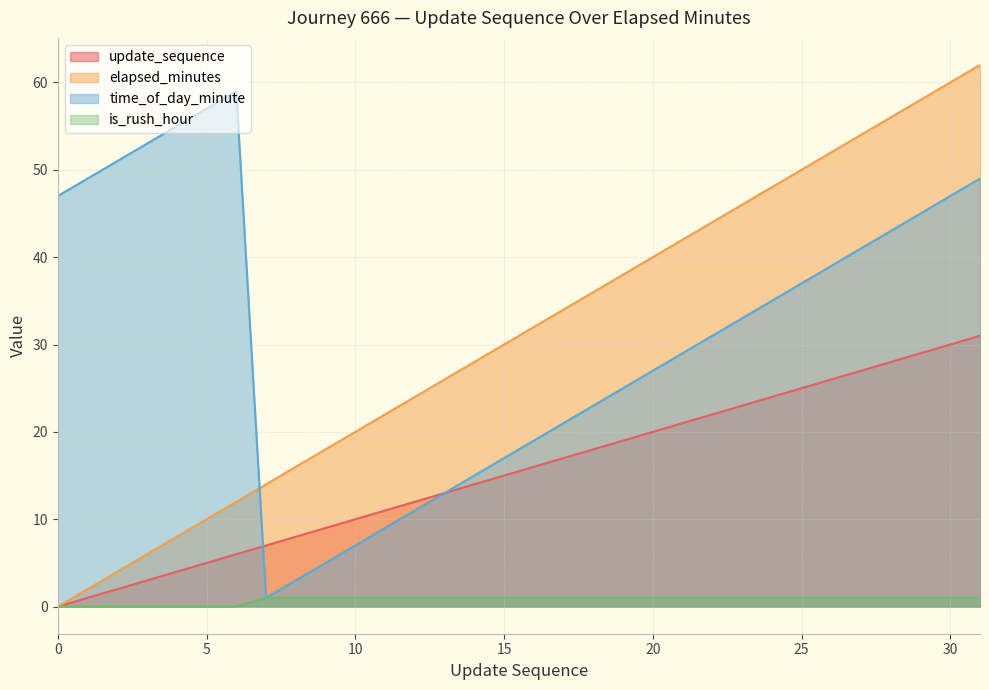

What is the minimum value for time_of_day_minute?

1